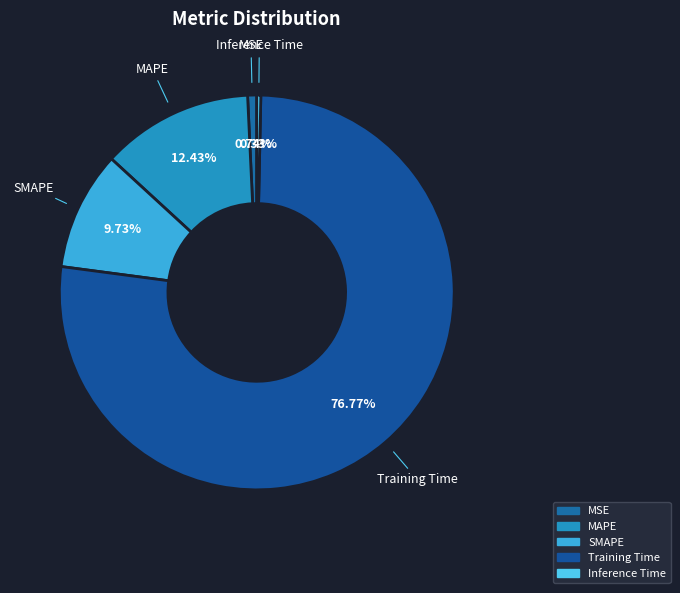

To the nearest percent, what is the combined percentage of MSE and MAPE?

13%